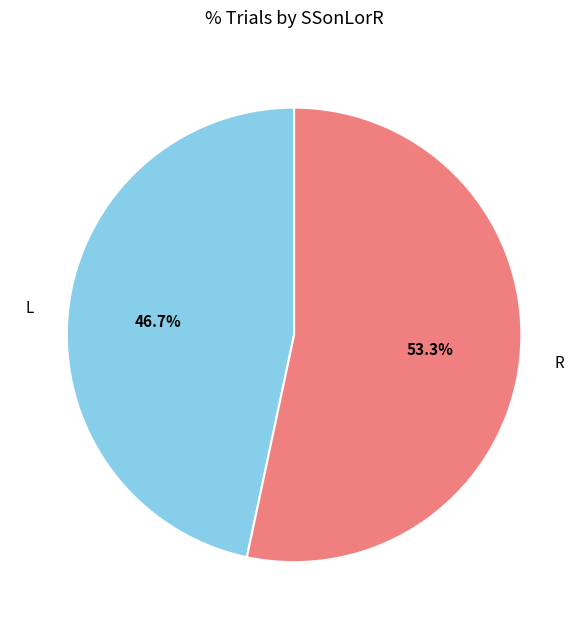

Does R represent more than half of the total?

Yes